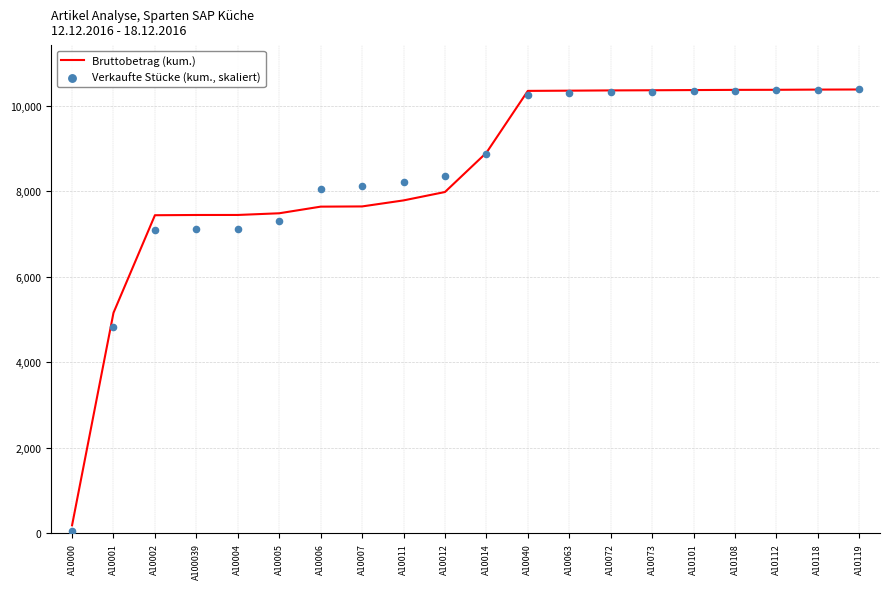

Which series reaches the maximum Y coordinate?

Bruttobetrag (kum.)